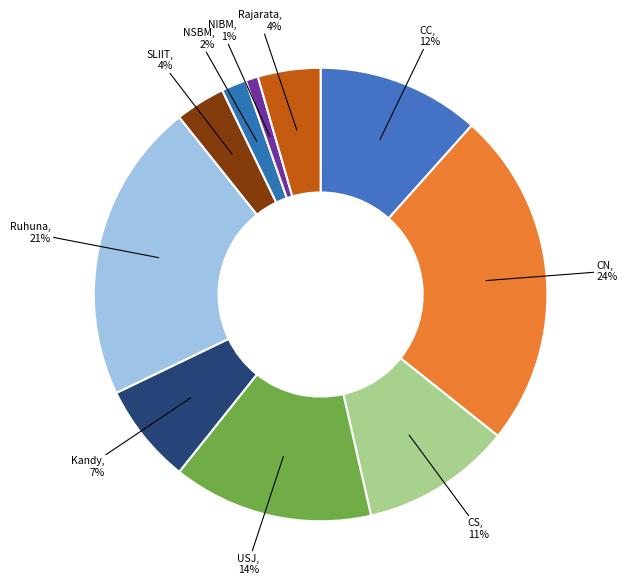

Count the number of slices in the pie.

10